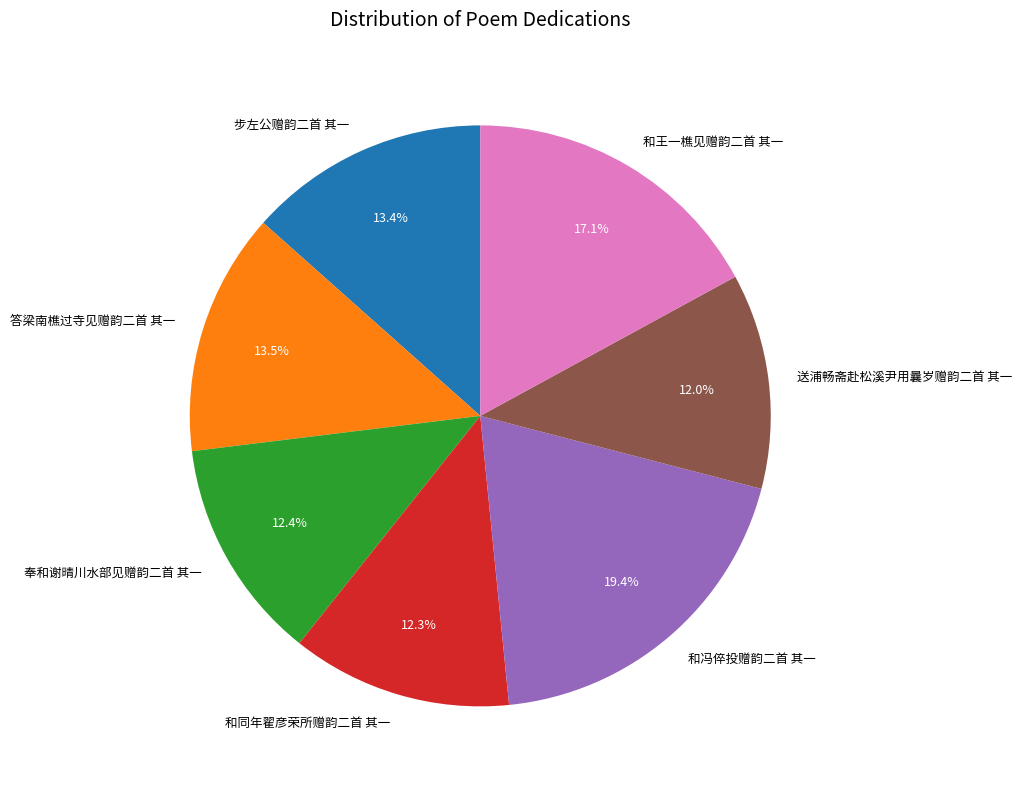

Do 步左公赠韵二首 其一 and 和同年翟彦荣所赠韵二首 其一 together represent more than half of the pie?

No